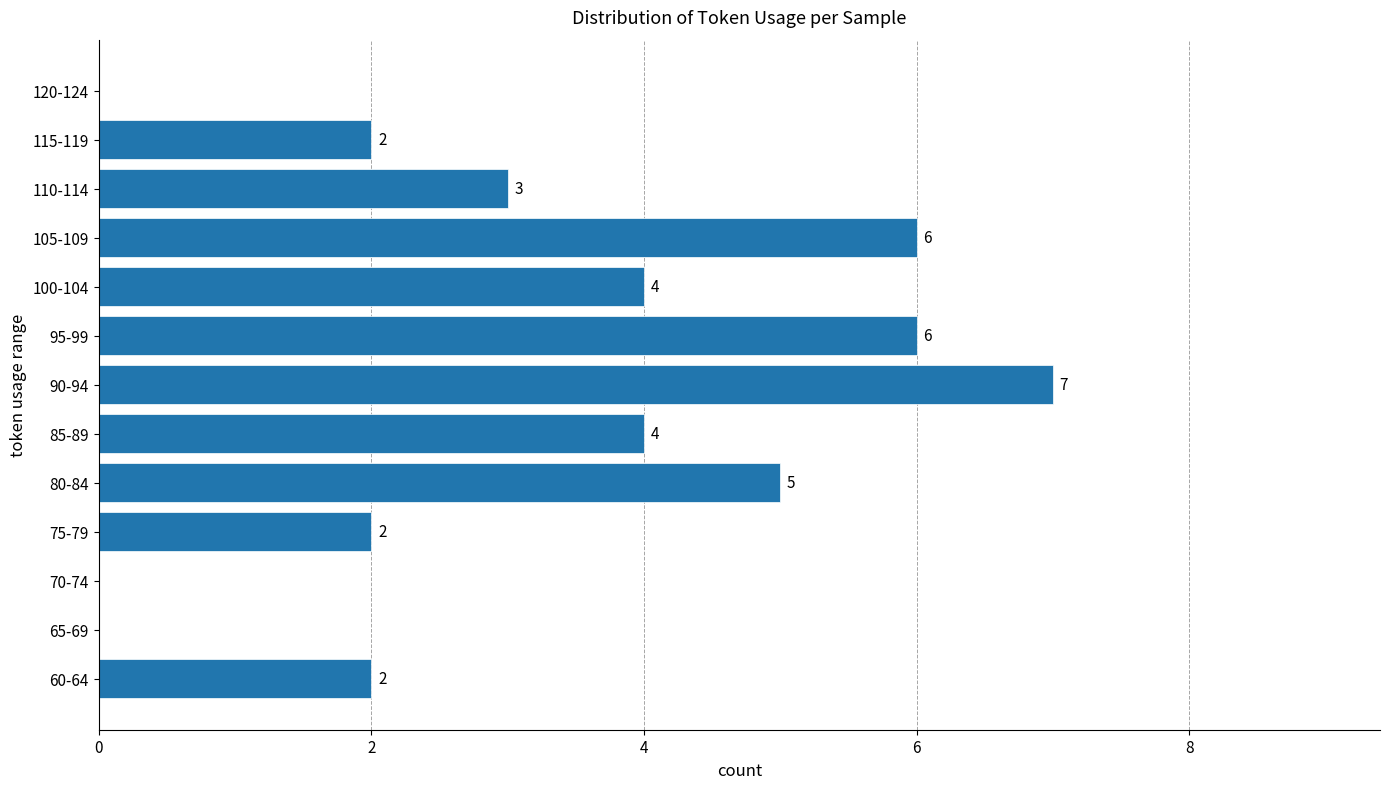

Reading bottom to top, transcribe all the data shown in this chart.

60-64=2	65-69=0	70-74=0	75-79=2	80-84=5	85-89=4	90-94=7	95-99=6	100-104=4	105-109=6	110-114=3	115-119=2	120-124=0